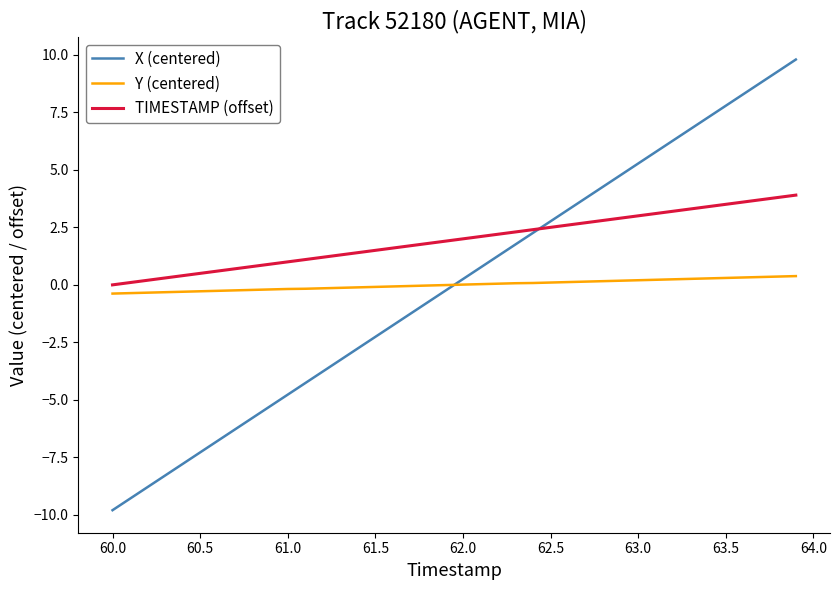

Which series has the largest range (max minus min)?

X (centered)